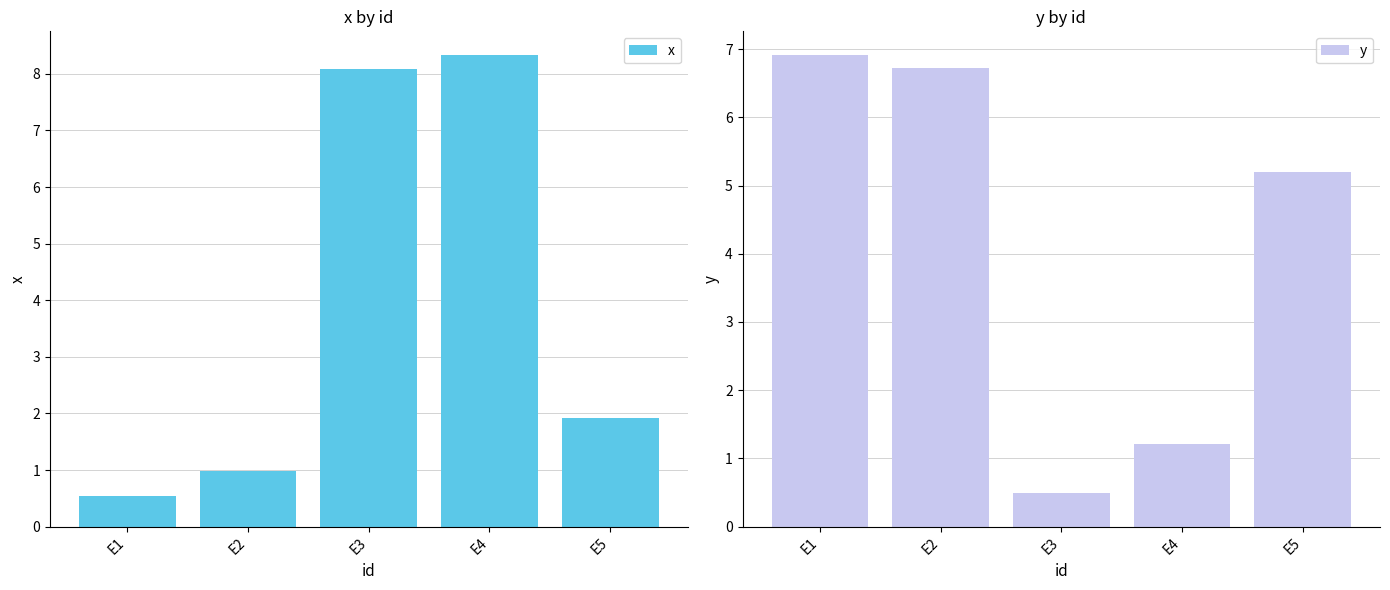

Reading left to right, what are all the values shown in this chart?

x: E1=0.5	E2=1.0	E3=8.1	E4=8.3	E5=1.9
y: E1=6.9	E2=6.7	E3=0.5	E4=1.2	E5=5.2